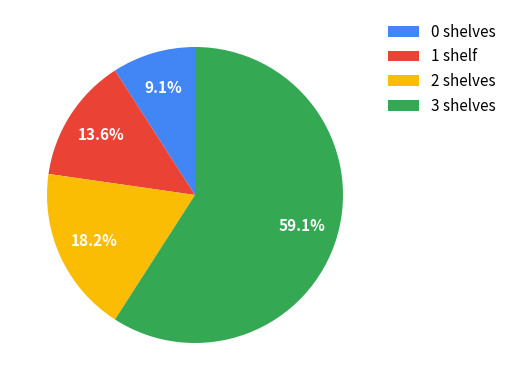

What is the total percentage of 1 and 2?

31.8%